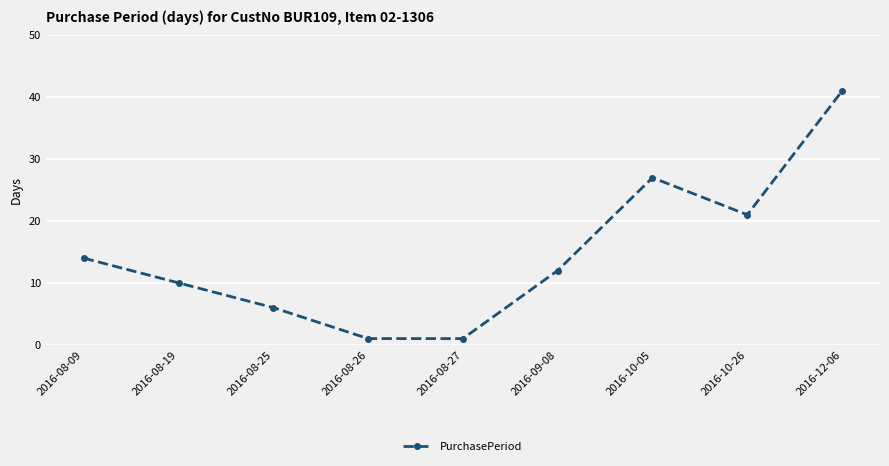

What is the difference between the values at 2016-10-26 and 2016-12-06?

20